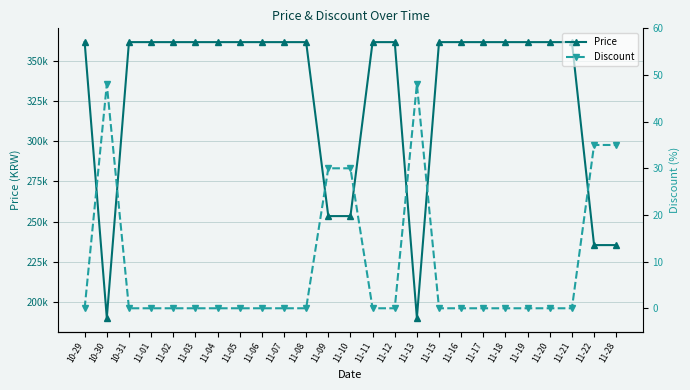

List the series in order of their overall mean, highest first.

Price, Discount